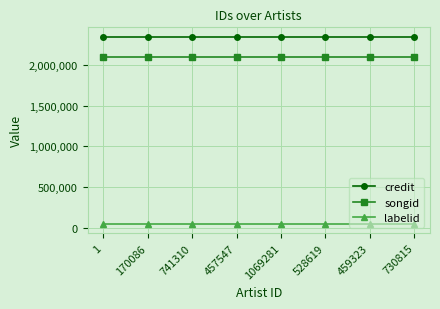

What is the average value of the labelid series?

50054